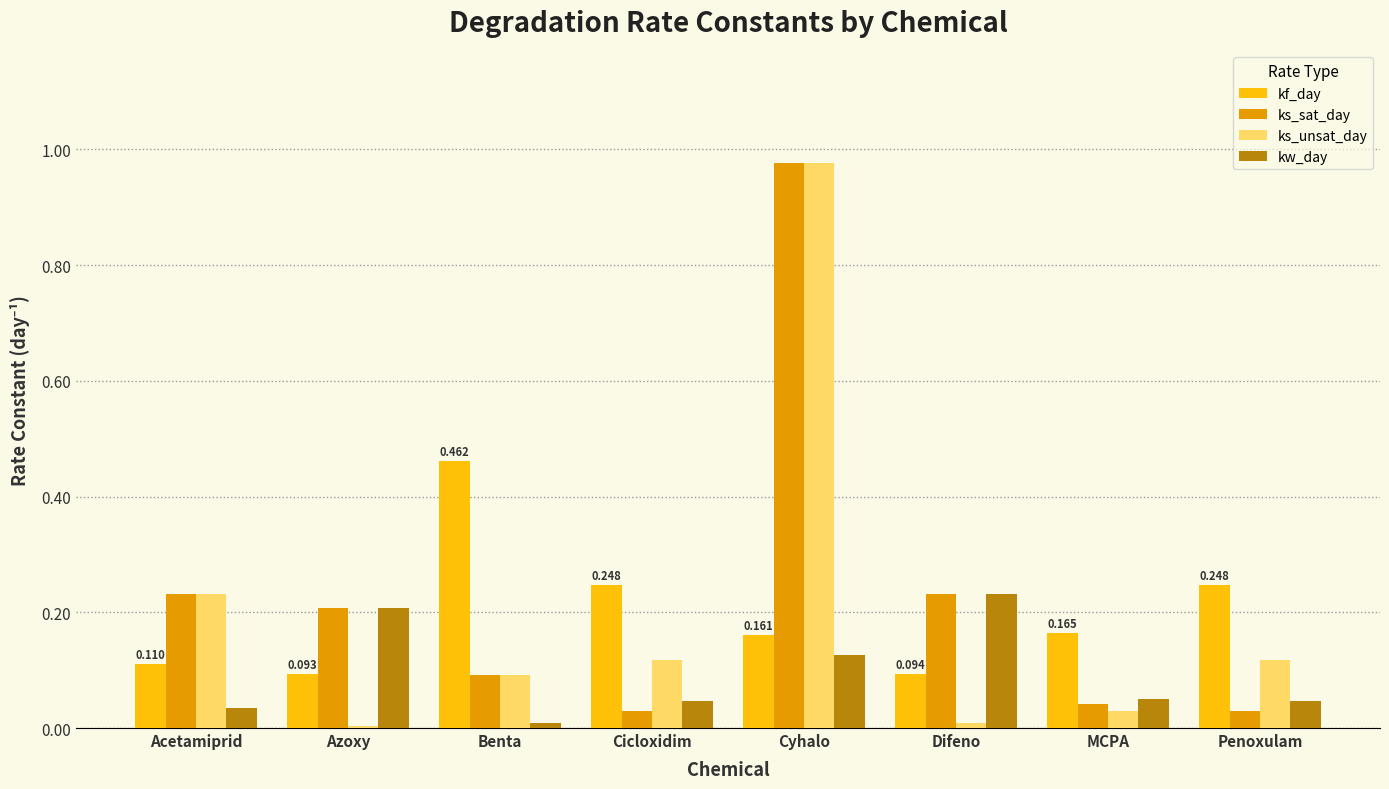

At which category is the sum across all series the highest?

Cyhalo